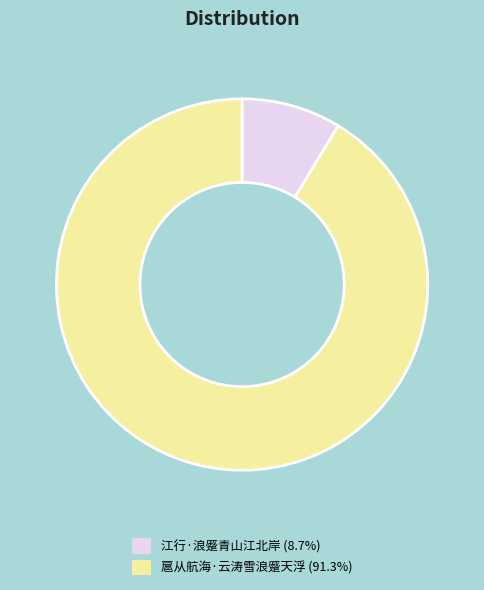

Approximately how many times larger is the value at 扈从航海·云涛雪浪蹙天浮 (91.3%) compared to 江行·浪蹙青山江北岸 (8.7%)?

10.5